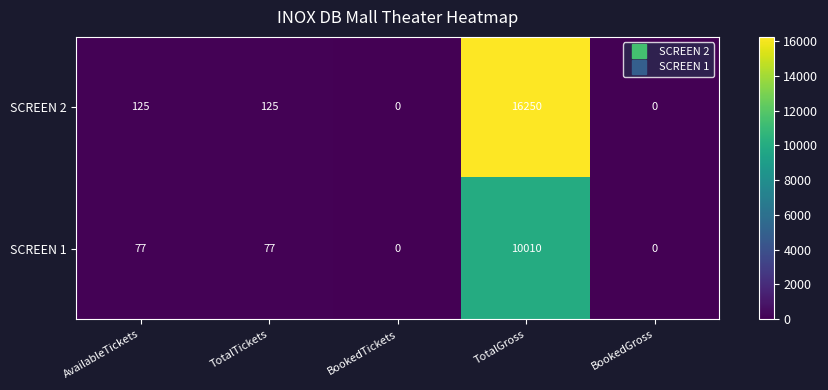

What is the difference between the maximum and minimum values in the SCREEN 2 series?

16250